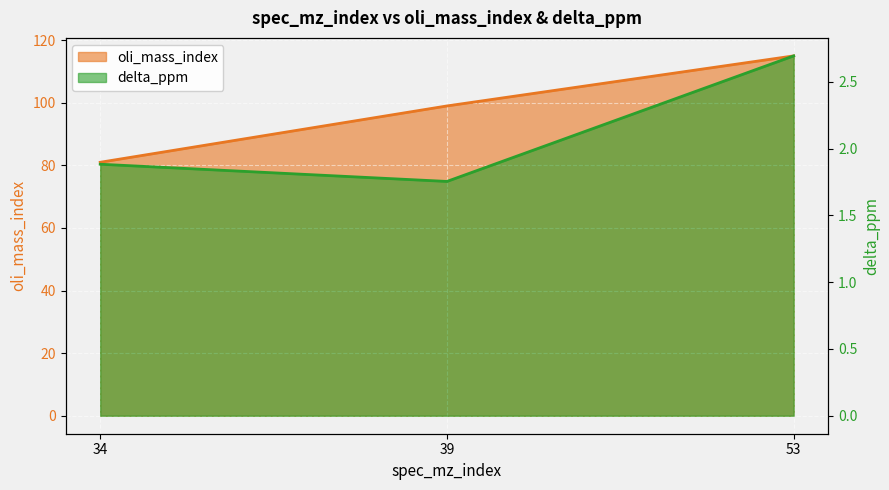

What is the minimum value shown in the chart?

1.8